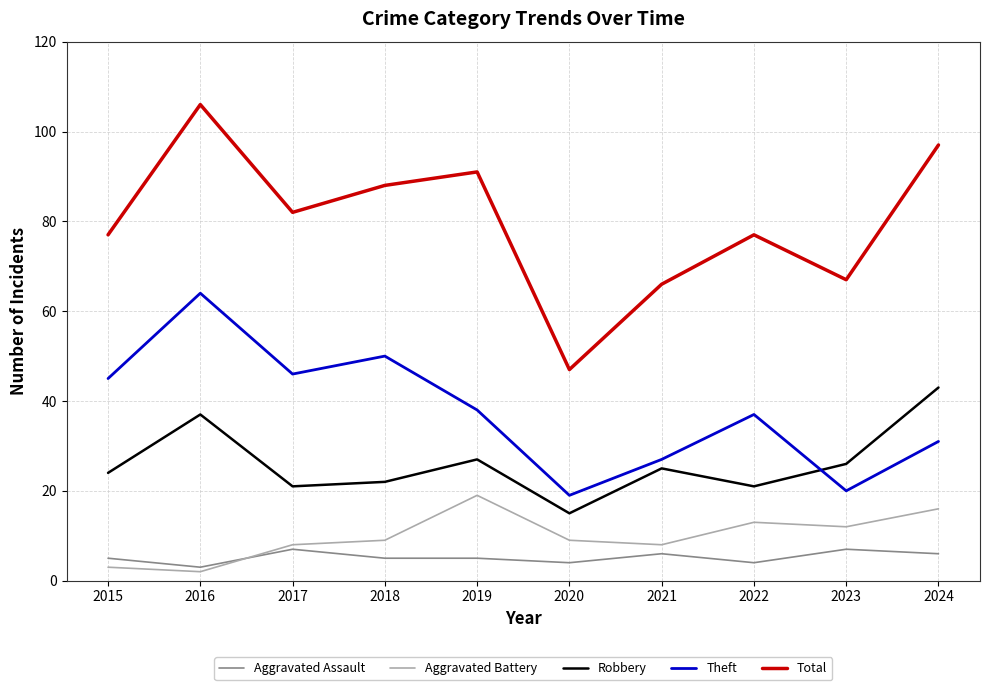

Which category has the lowest value across all series?

2016